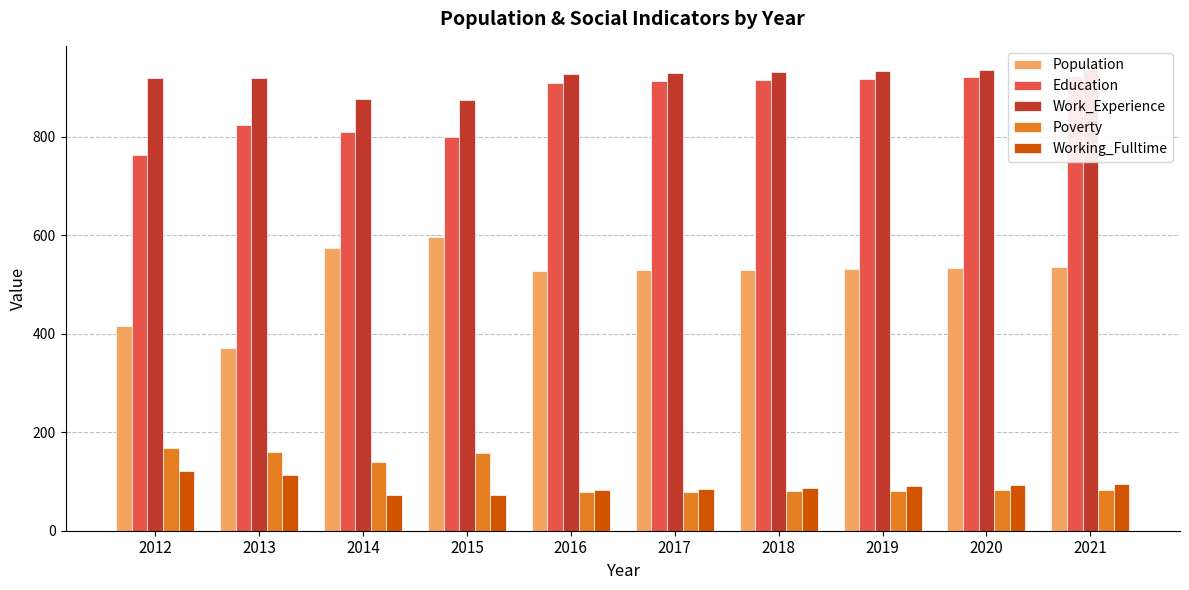

What is the sum of the Poverty values at 2018 and 2020?

162